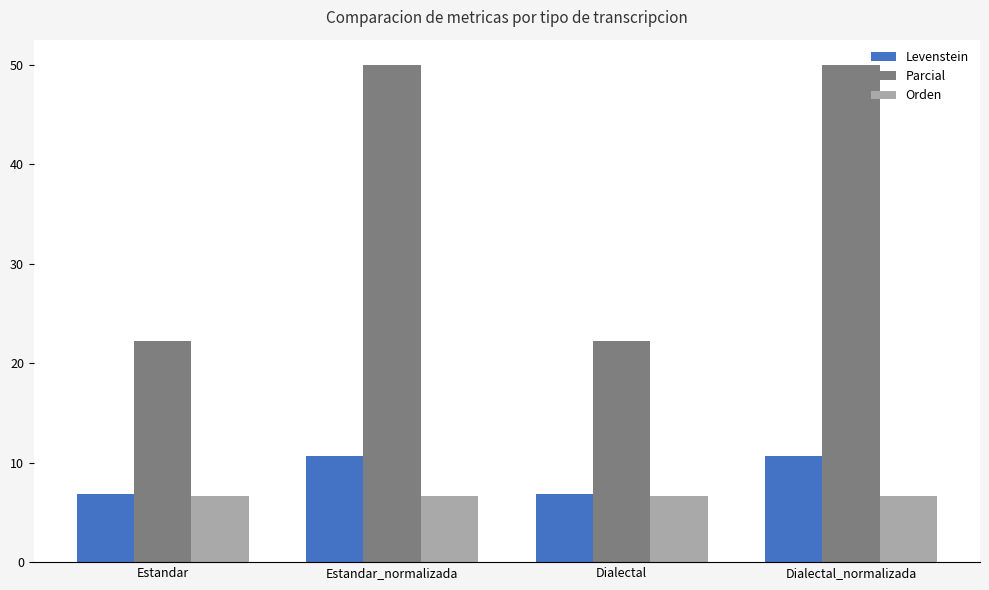

How many groups of bars are there?

4